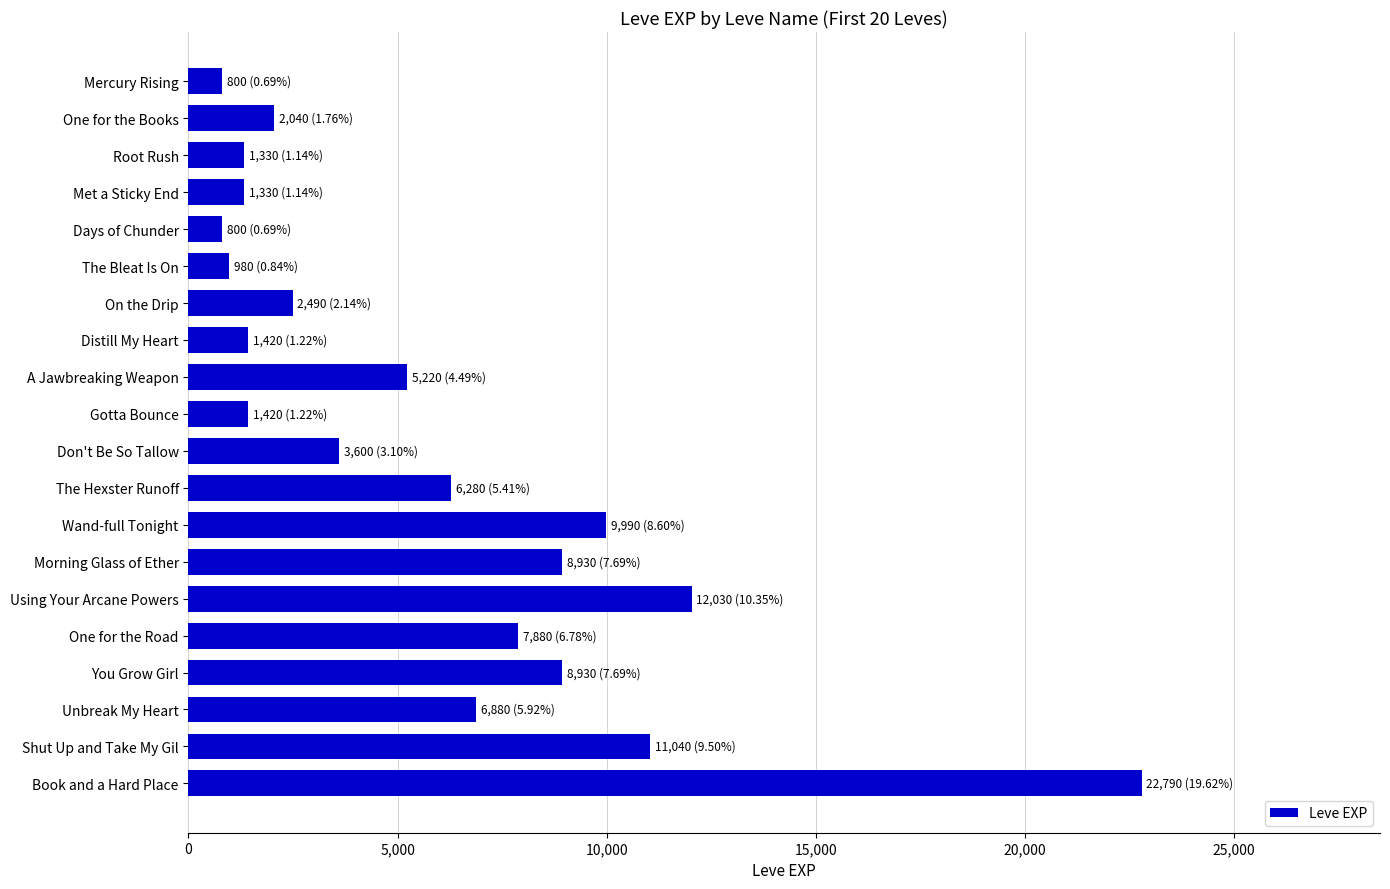

What is the ratio of the value at Unbreak My Heart to the value at Gotta Bounce?

4.8